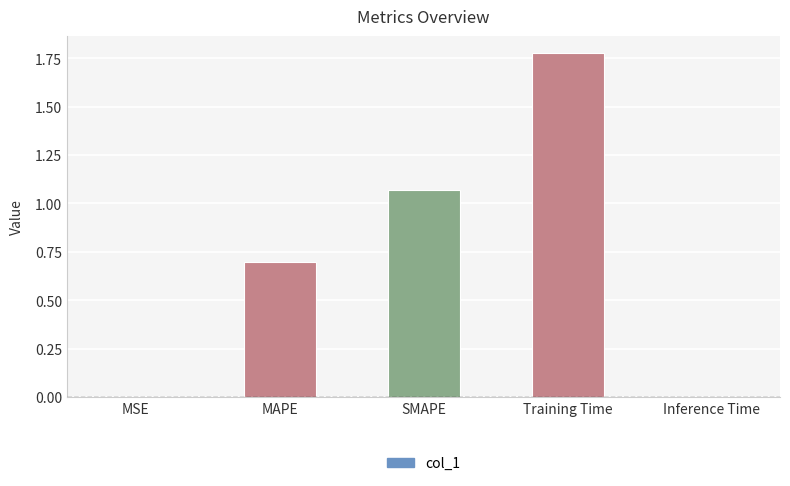

Approximately how many times larger is the value at Training Time compared to SMAPE?

1.7